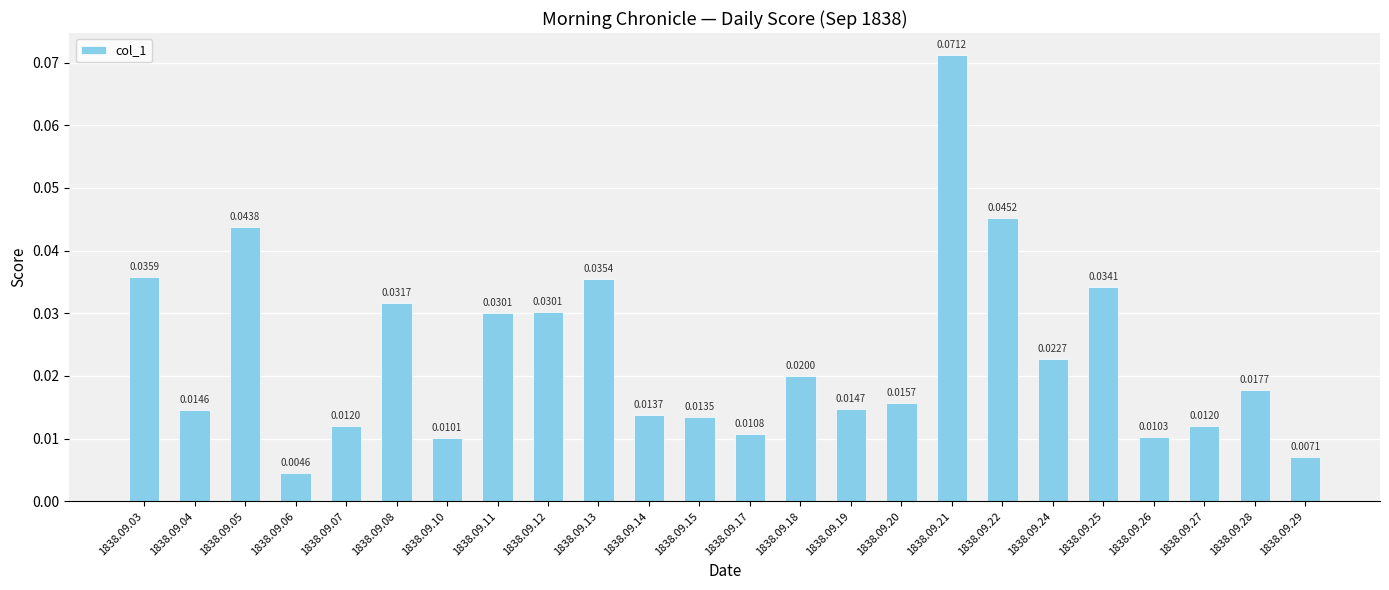

What is the sum of all values?

0.6